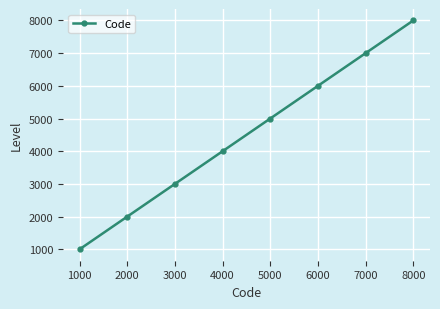

Reading right to left, transcribe all the data shown in this chart.

8000	7000	6000	5000	4000	3000	2000	1000